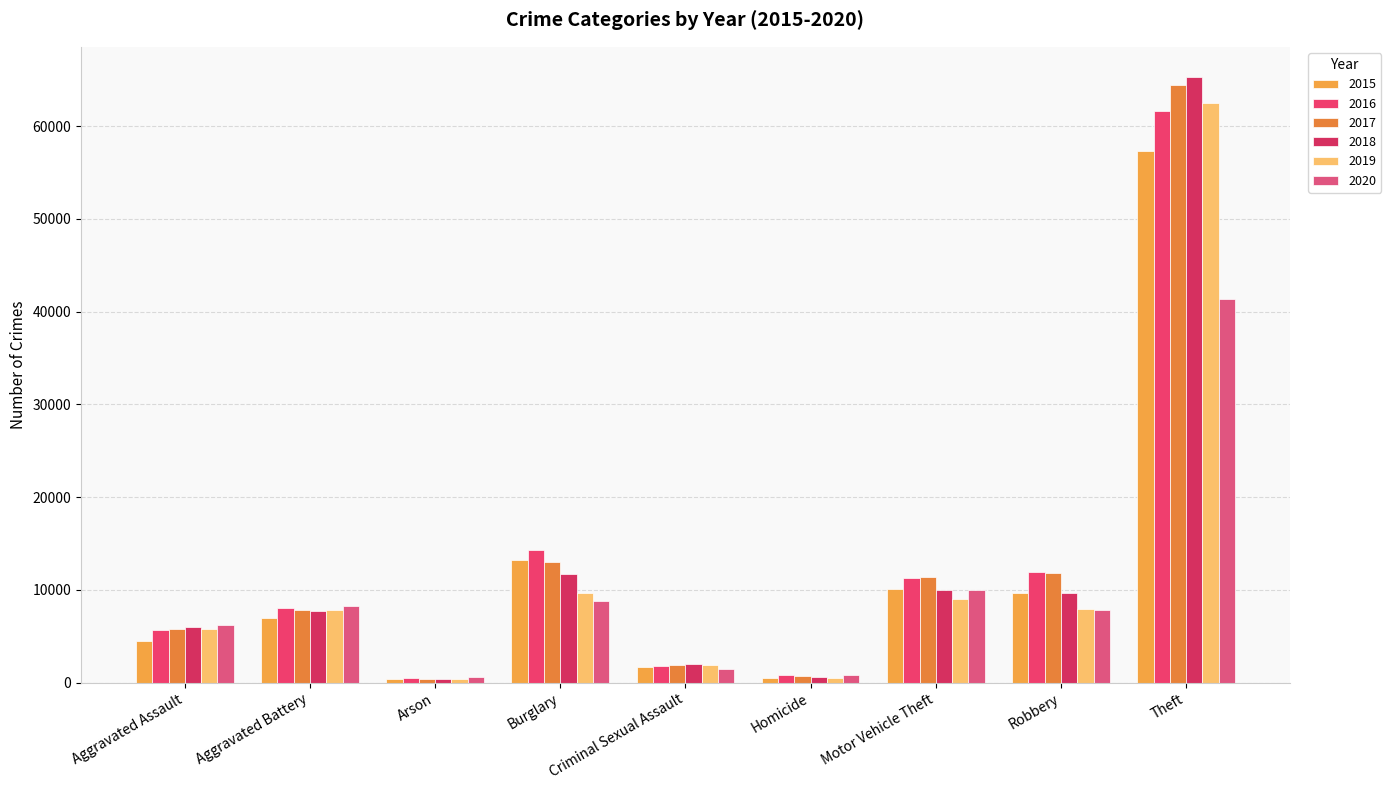

How many data points in 2018 are less than 7734?

4